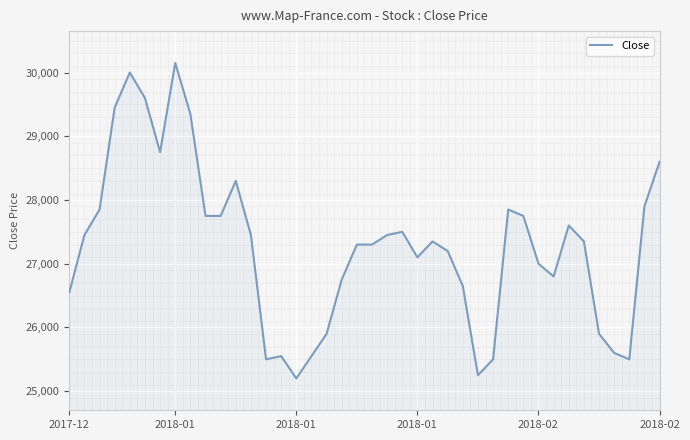

What is the minimum value shown in the chart?

25200